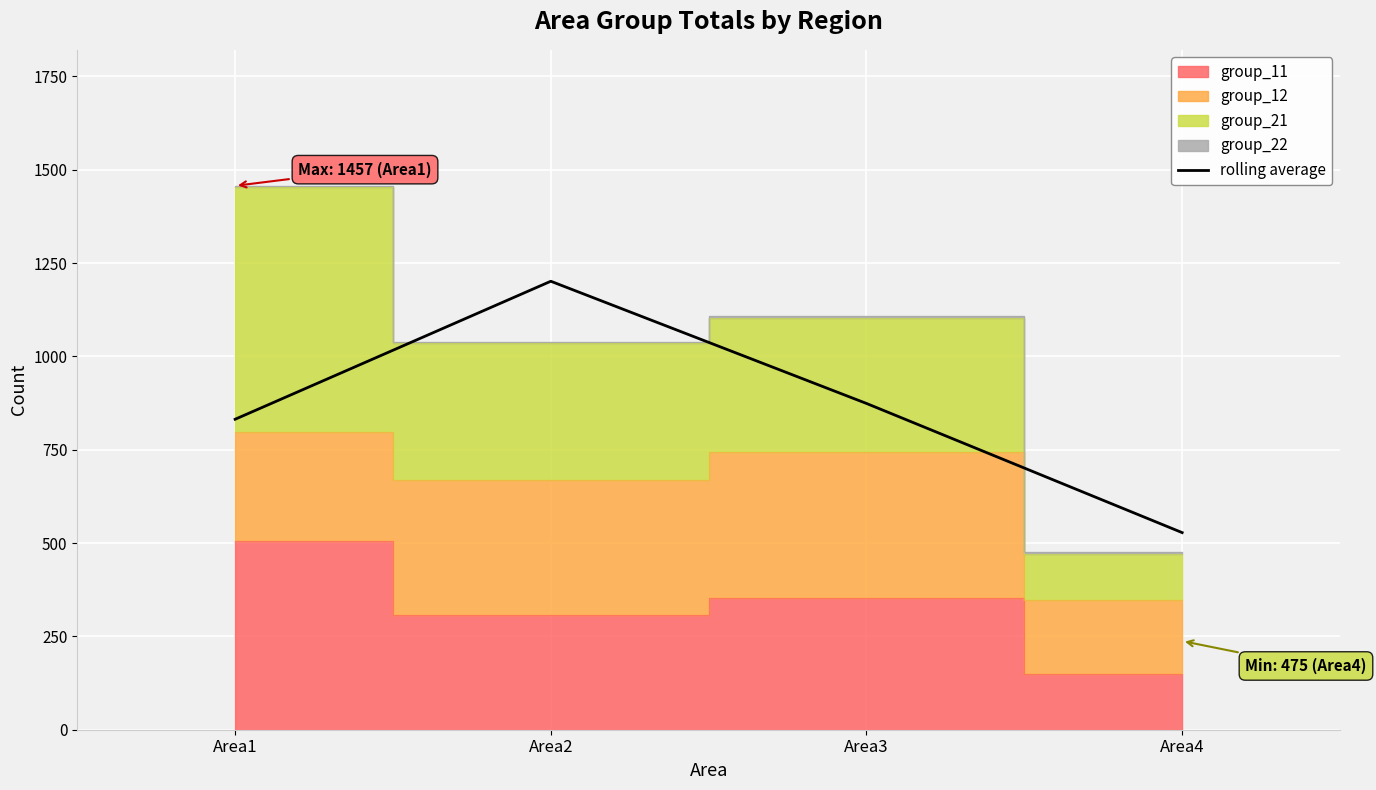

What is the average value?

858.8